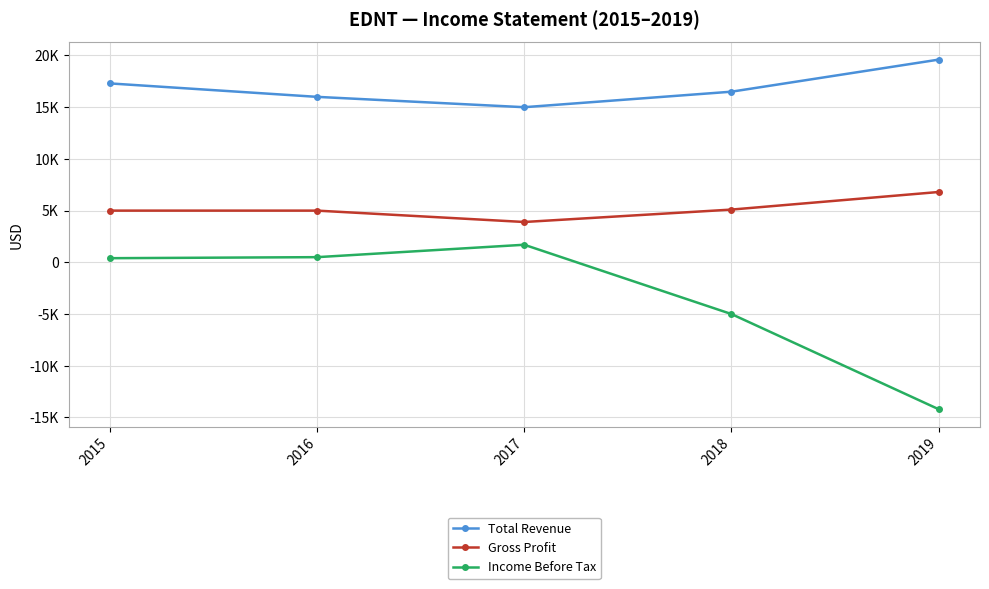

True or false: Income Before Tax has a value of 1700 at 2017.

True